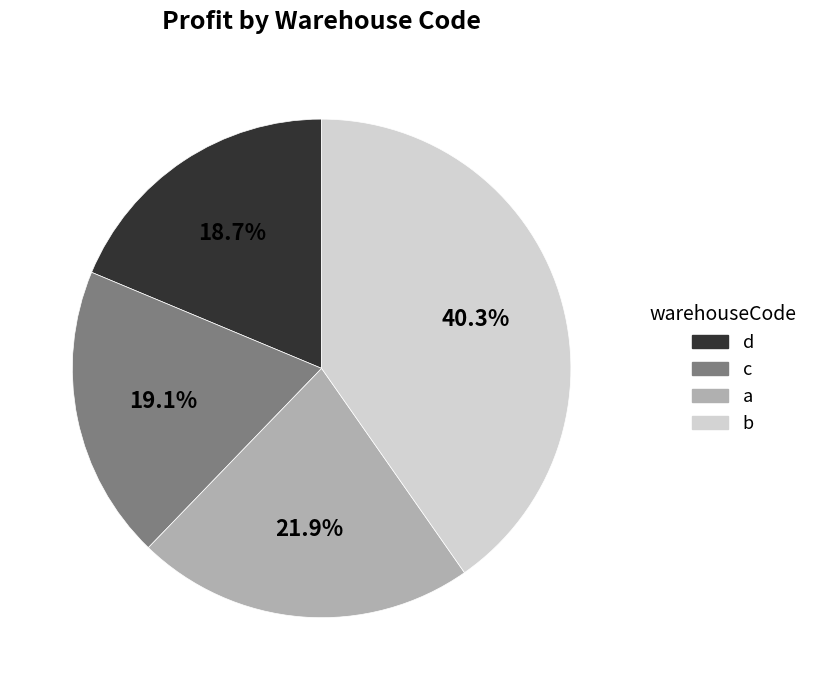

Which category has the biggest portion of the pie?

b